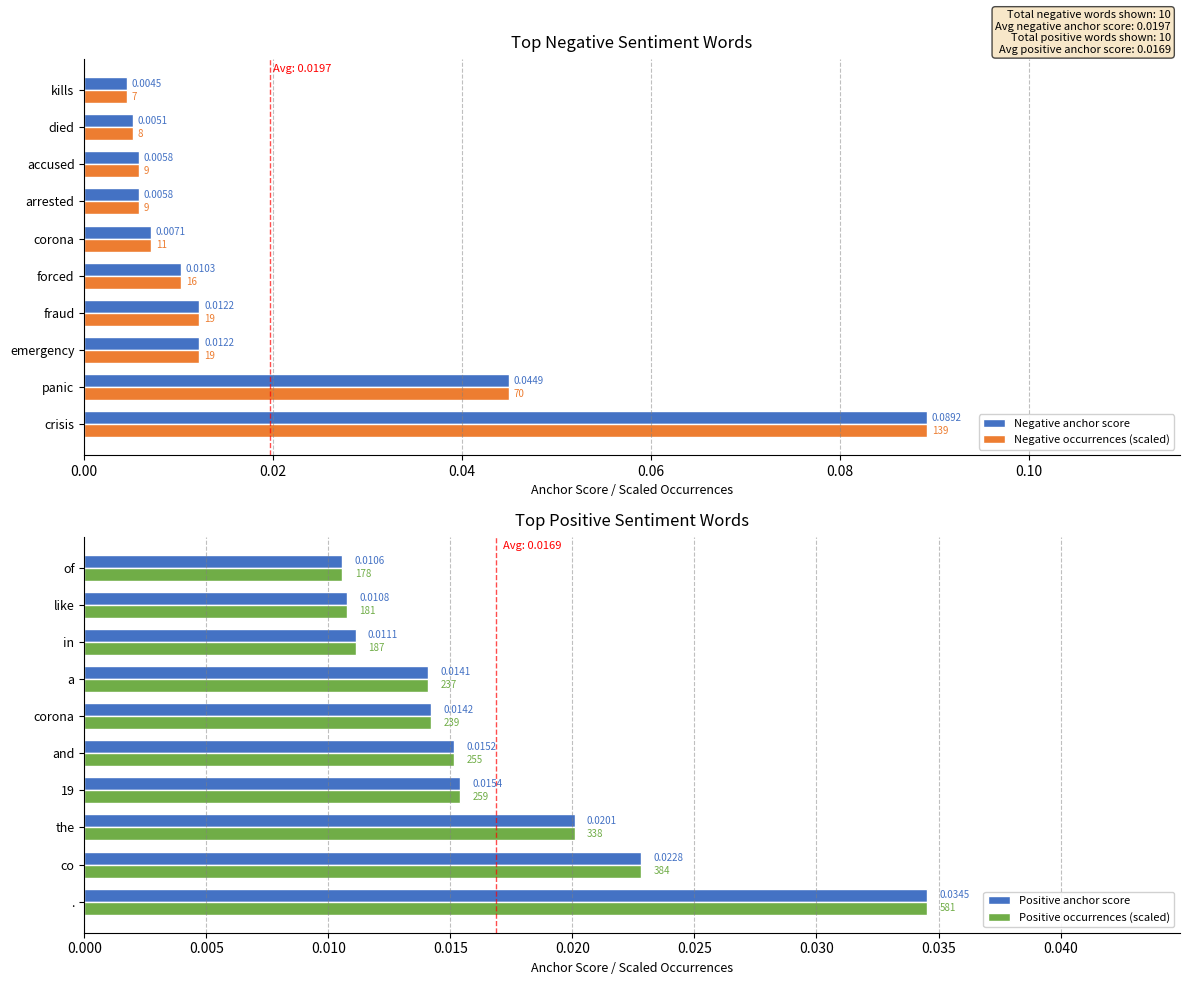

How many bars are there in total?

40